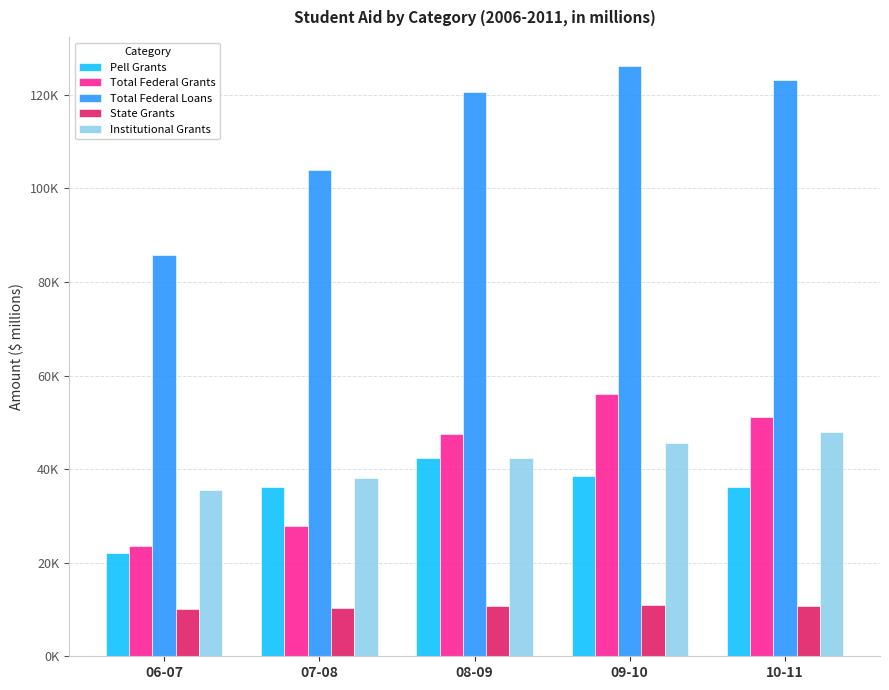

Does the chart contain stacked bars?

No